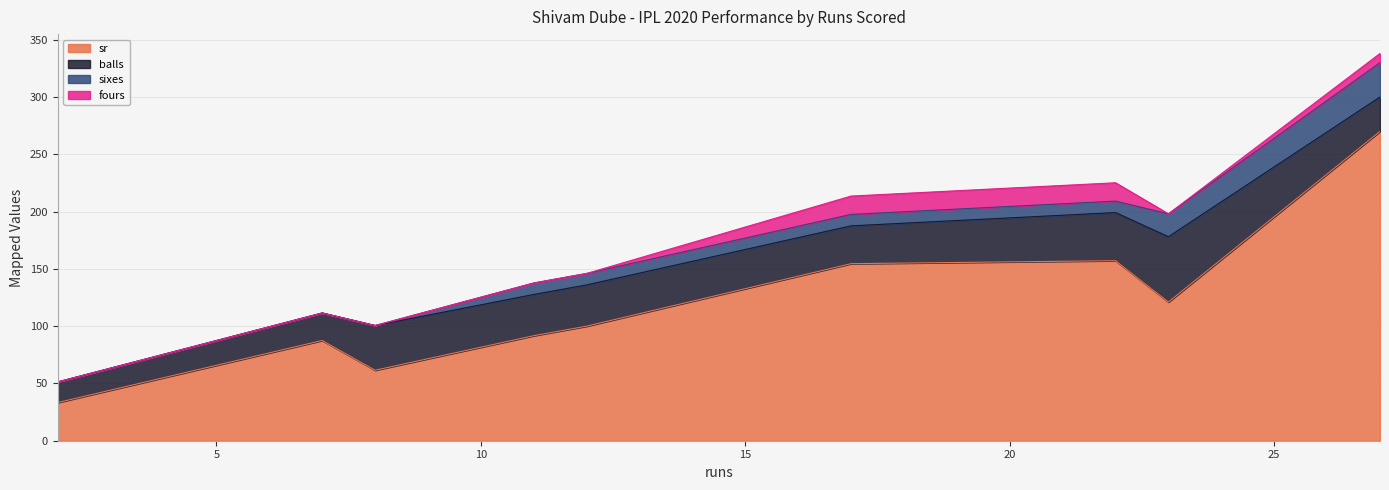

Is the value of sixes at 17 greater than the value of sr at 8?

No